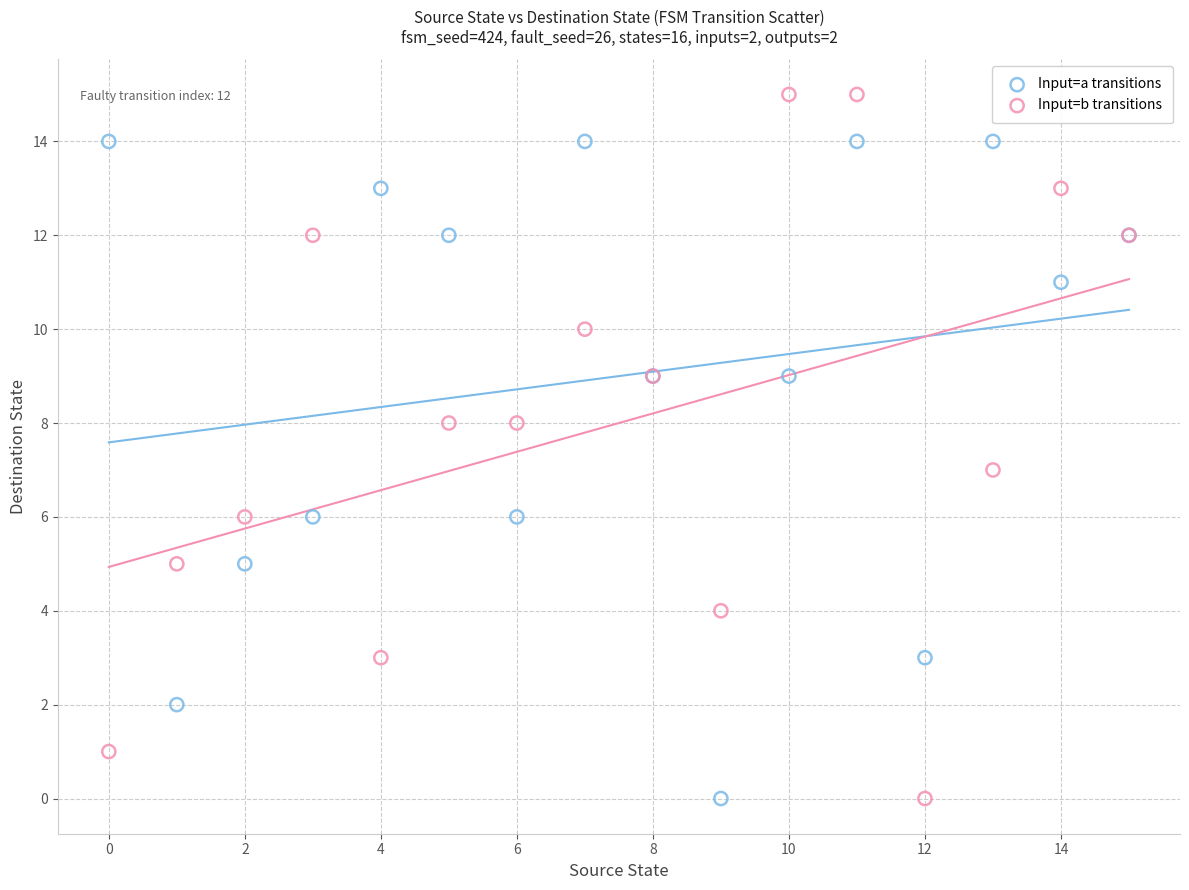

Which series contains the highest Y value?

Input=b transitions